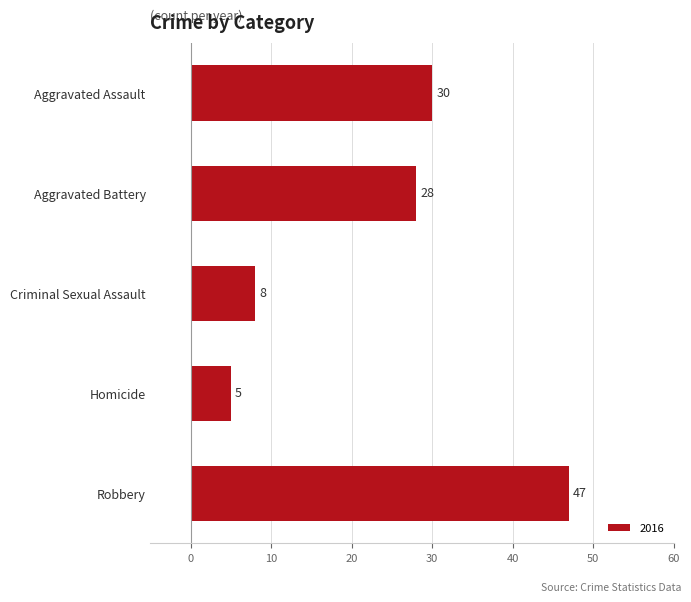

What is the change in value from Aggravated Battery to Homicide?

-23